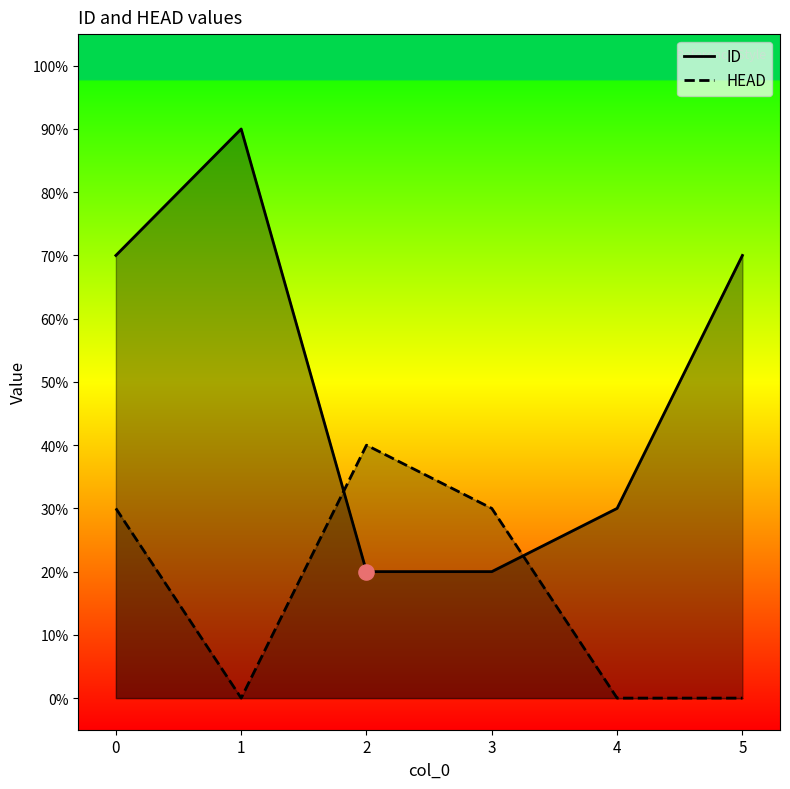

Which series has the largest total across all categories?

ID